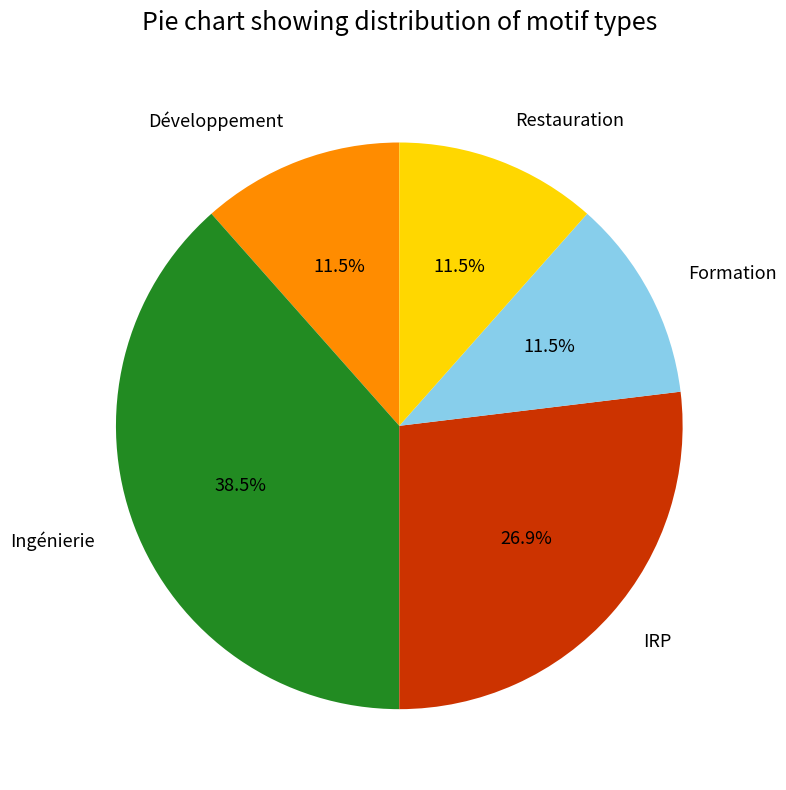

Is it true that IRP is 17% of the pie?

False